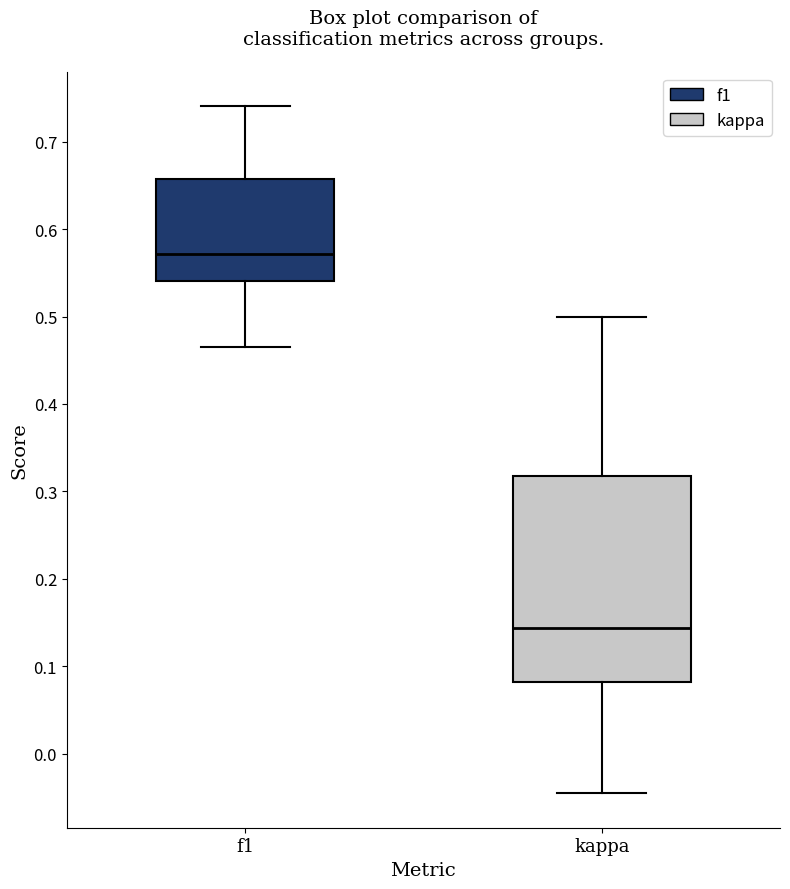

Where is the lower edge of the box for kappa on the y-axis? The values are not printed on the chart, so give them approximately, as read against the axis.

0.08